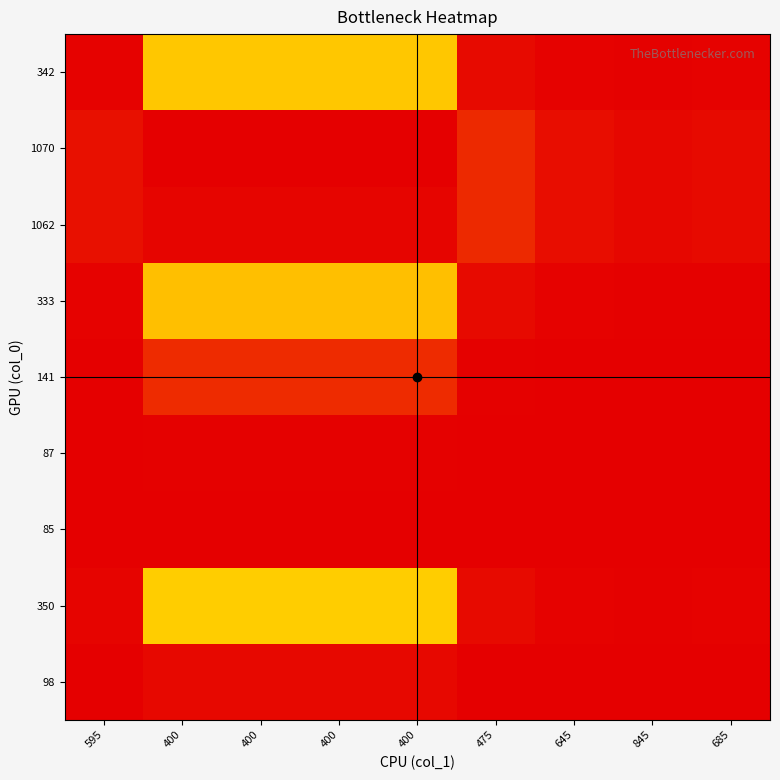

Rank the series at 400 from highest to lowest value.

1070, 1062, 350, 342, 333, 141, 98, 87, 85